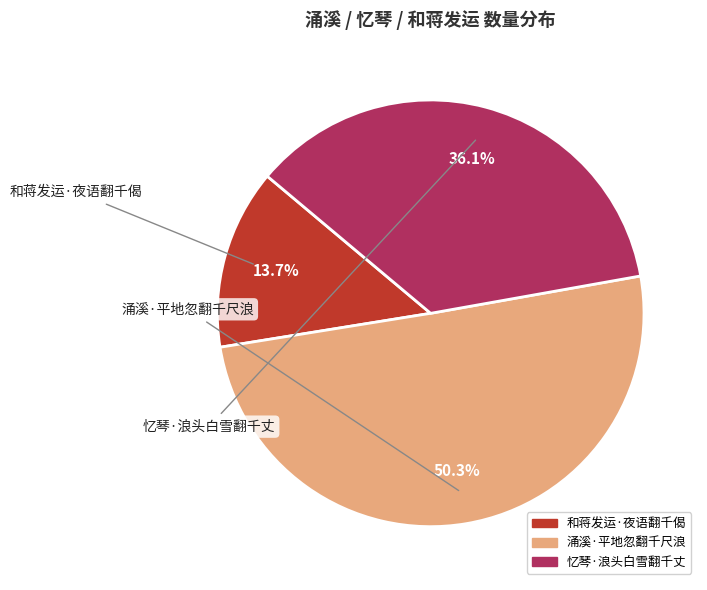

To the nearest percent, what is the difference between the largest and smallest slice percentages?

37%